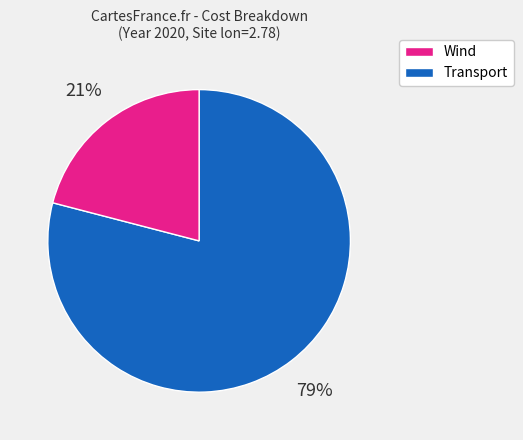

The Transport slice represents 26% of the pie. True or false?

False